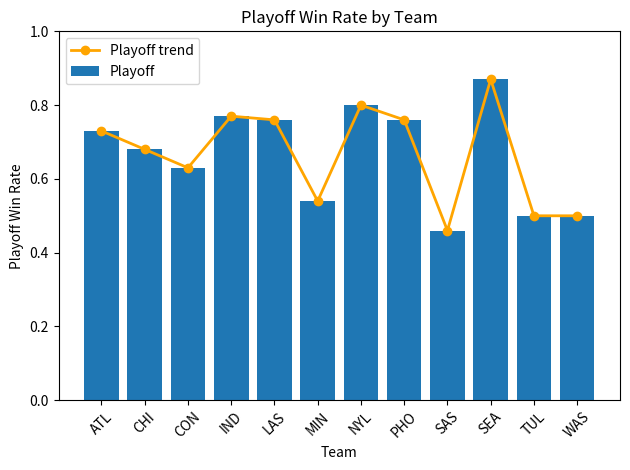

Which series has the largest range (max minus min)?

Playoff trend